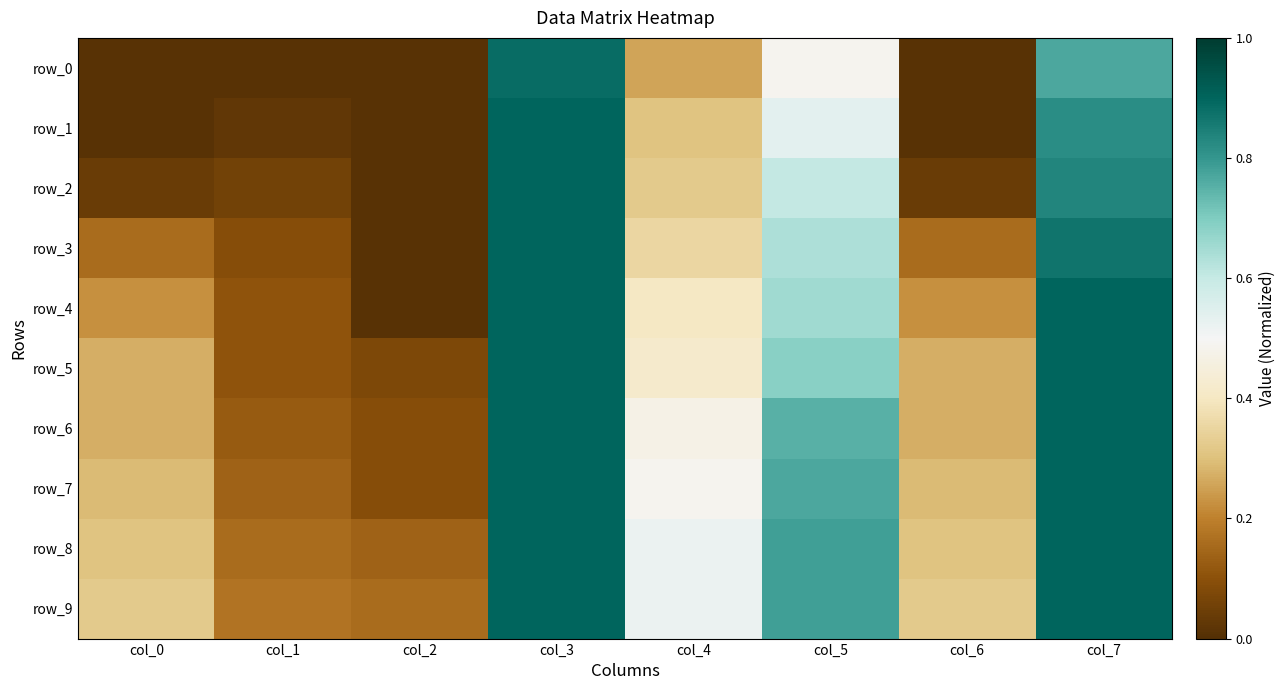

What is the maximum value for row_4?

0.9